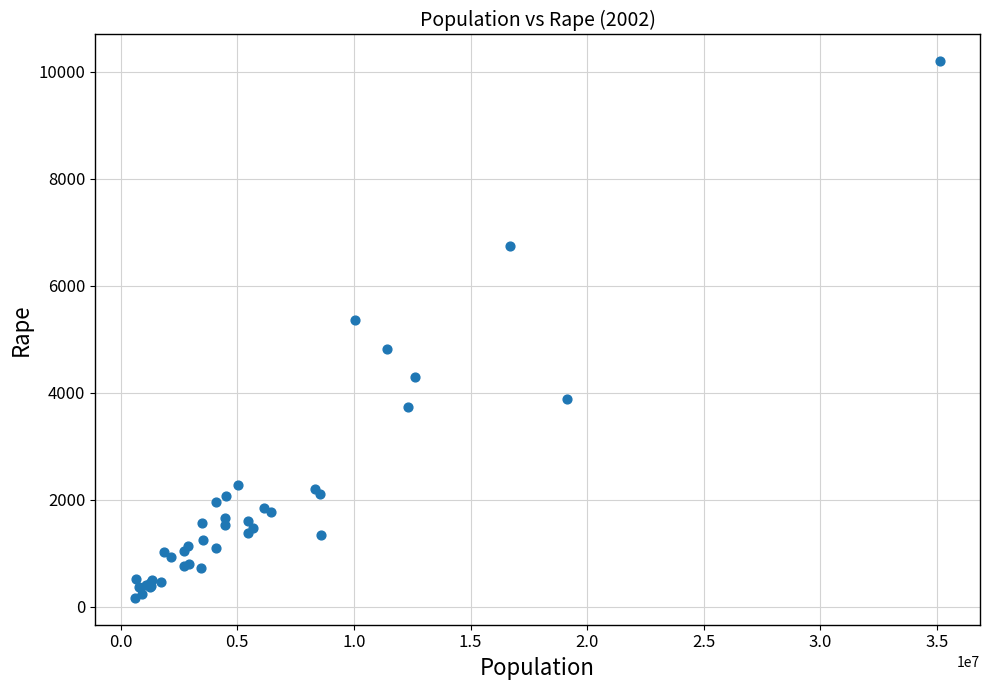

What Y value in the scatter plot is closest to 5180?

5364